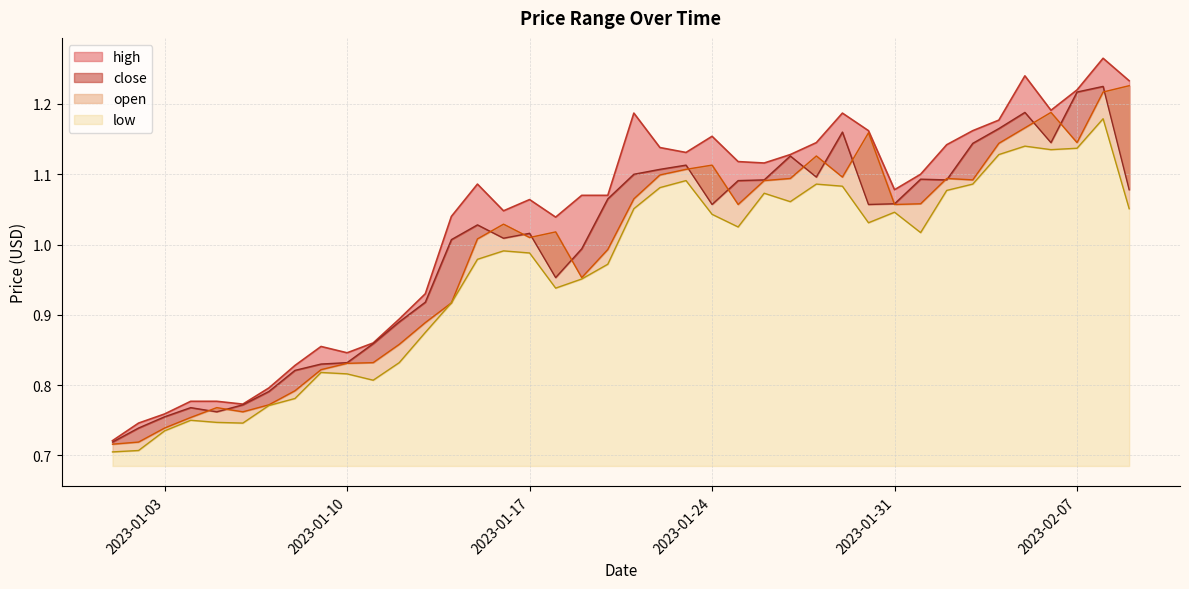

Reading left to right, what are all the values shown in this chart?

high: 2023-01-01=0.7	2023-01-02=0.7	2023-01-03=0.8	2023-01-04=0.8	2023-01-05=0.8	2023-01-06=0.8	2023-01-07=0.8	2023-01-08=0.8	2023-01-09=0.9	2023-01-10=0.8	2023-01-11=0.9	2023-01-12=0.9	2023-01-13=0.9	2023-01-14=1.0	2023-01-15=1.1	2023-01-16=1.0	2023-01-17=1.1	2023-01-18=1.0	2023-01-19=1.1	2023-01-20=1.1	2023-01-21=1.2	2023-01-22=1.1	2023-01-23=1.1	2023-01-24=1.2	2023-01-25=1.1	2023-01-26=1.1	2023-01-27=1.1	2023-01-28=1.1	2023-01-29=1.2	2023-01-30=1.2	2023-01-31=1.1	2023-02-01=1.1	2023-02-02=1.1	2023-02-03=1.2	2023-02-04=1.2	2023-02-05=1.2	2023-02-06=1.2	2023-02-07=1.2	2023-02-08=1.3	2023-02-09=1.2
close: 2023-01-01=0.7	2023-01-02=0.7	2023-01-03=0.8	2023-01-04=0.8	2023-01-05=0.8	2023-01-06=0.8	2023-01-07=0.8	2023-01-08=0.8	2023-01-09=0.8	2023-01-10=0.8	2023-01-11=0.9	2023-01-12=0.9	2023-01-13=0.9	2023-01-14=1.0	2023-01-15=1.0	2023-01-16=1.0	2023-01-17=1.0	2023-01-18=1.0	2023-01-19=1.0	2023-01-20=1.1	2023-01-21=1.1	2023-01-22=1.1	2023-01-23=1.1	2023-01-24=1.1	2023-01-25=1.1	2023-01-26=1.1	2023-01-27=1.1	2023-01-28=1.1	2023-01-29=1.2	2023-01-30=1.1	2023-01-31=1.1	2023-02-01=1.1	2023-02-02=1.1	2023-02-03=1.1	2023-02-04=1.2	2023-02-05=1.2	2023-02-06=1.1	2023-02-07=1.2	2023-02-08=1.2	2023-02-09=1.1
open: 2023-01-01=0.7	2023-01-02=0.7	2023-01-03=0.7	2023-01-04=0.8	2023-01-05=0.8	2023-01-06=0.8	2023-01-07=0.8	2023-01-08=0.8	2023-01-09=0.8	2023-01-10=0.8	2023-01-11=0.8	2023-01-12=0.9	2023-01-13=0.9	2023-01-14=0.9	2023-01-15=1.0	2023-01-16=1.0	2023-01-17=1.0	2023-01-18=1.0	2023-01-19=1.0	2023-01-20=1.0	2023-01-21=1.1	2023-01-22=1.1	2023-01-23=1.1	2023-01-24=1.1	2023-01-25=1.1	2023-01-26=1.1	2023-01-27=1.1	2023-01-28=1.1	2023-01-29=1.1	2023-01-30=1.2	2023-01-31=1.1	2023-02-01=1.1	2023-02-02=1.1	2023-02-03=1.1	2023-02-04=1.1	2023-02-05=1.2	2023-02-06=1.2	2023-02-07=1.1	2023-02-08=1.2	2023-02-09=1.2
low: 2023-01-01=0.7	2023-01-02=0.7	2023-01-03=0.7	2023-01-04=0.8	2023-01-05=0.7	2023-01-06=0.7	2023-01-07=0.8	2023-01-08=0.8	2023-01-09=0.8	2023-01-10=0.8	2023-01-11=0.8	2023-01-12=0.8	2023-01-13=0.9	2023-01-14=0.9	2023-01-15=1.0	2023-01-16=1.0	2023-01-17=1.0	2023-01-18=0.9	2023-01-19=1.0	2023-01-20=1.0	2023-01-21=1.1	2023-01-22=1.1	2023-01-23=1.1	2023-01-24=1.0	2023-01-25=1.0	2023-01-26=1.1	2023-01-27=1.1	2023-01-28=1.1	2023-01-29=1.1	2023-01-30=1.0	2023-01-31=1.0	2023-02-01=1.0	2023-02-02=1.1	2023-02-03=1.1	2023-02-04=1.1	2023-02-05=1.1	2023-02-06=1.1	2023-02-07=1.1	2023-02-08=1.2	2023-02-09=1.1